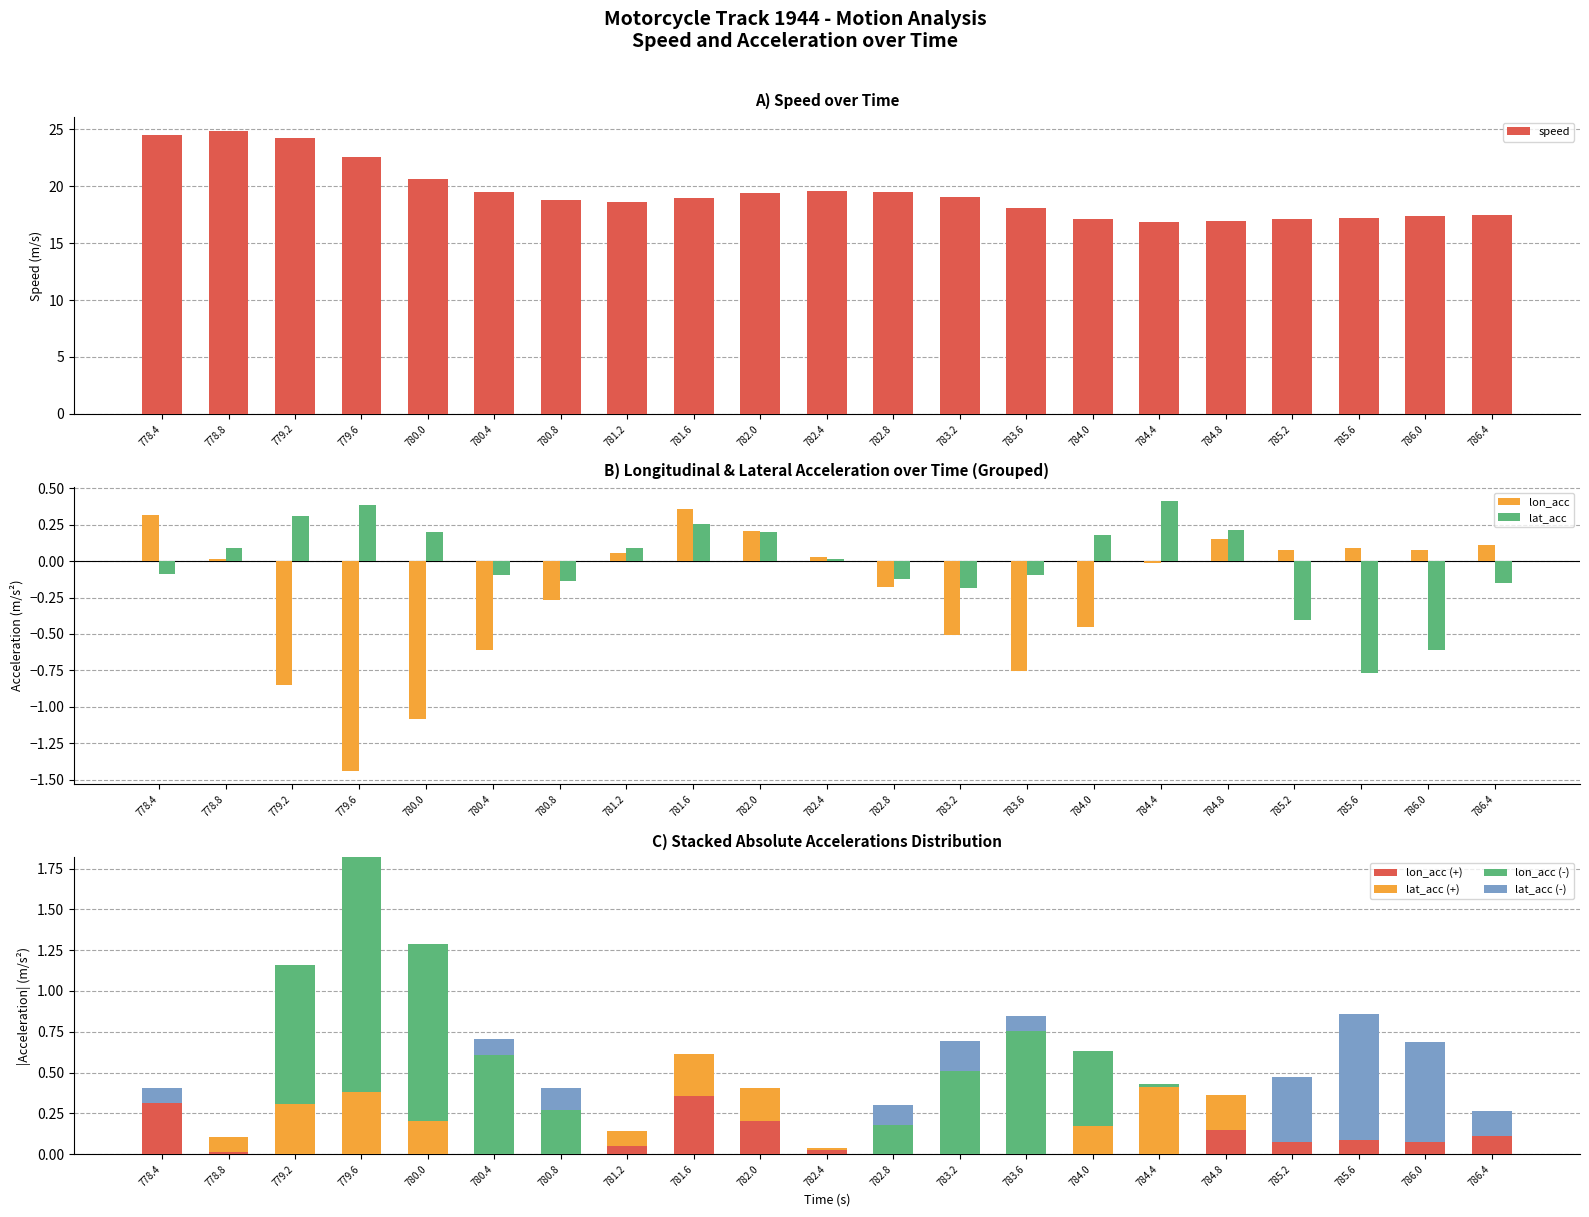

True or false: lon_acc has a value of -0.0 at 784.4.

True